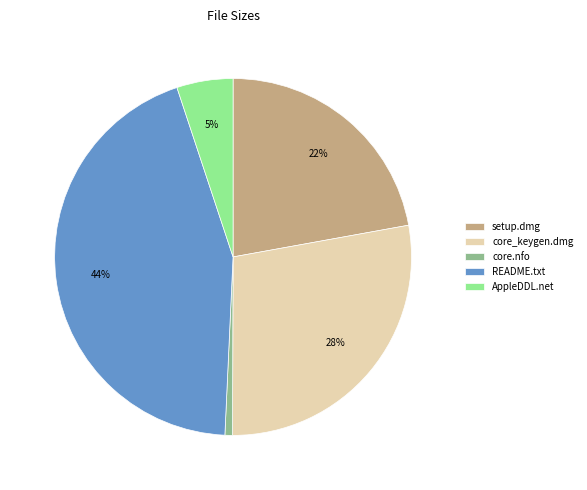

Rank the categories by value from highest to lowest.

README.txt, core_keygen.dmg, setup.dmg, AppleDDL.net, core.nfo